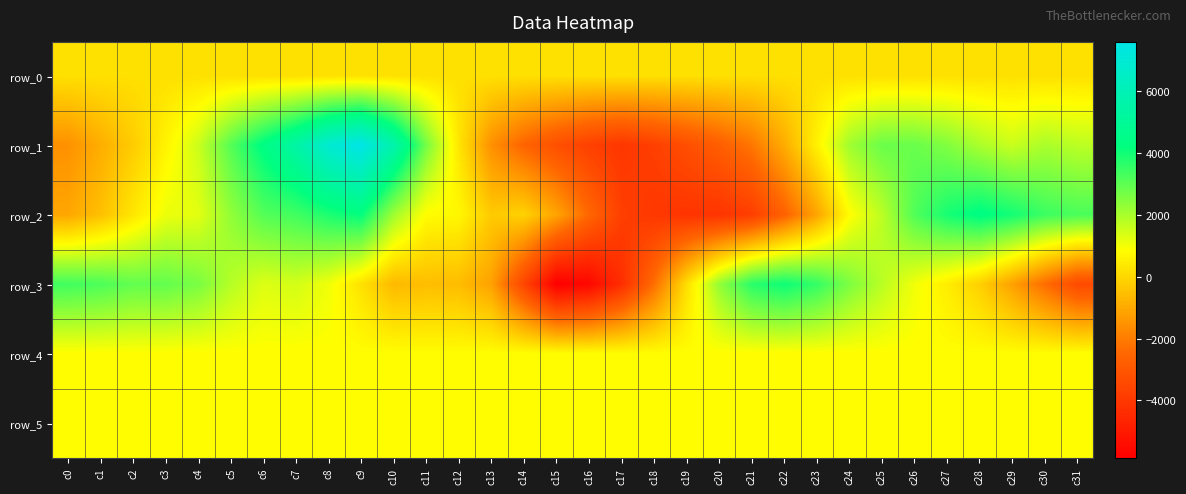

At which label does row_2 first exceed 823?

c3